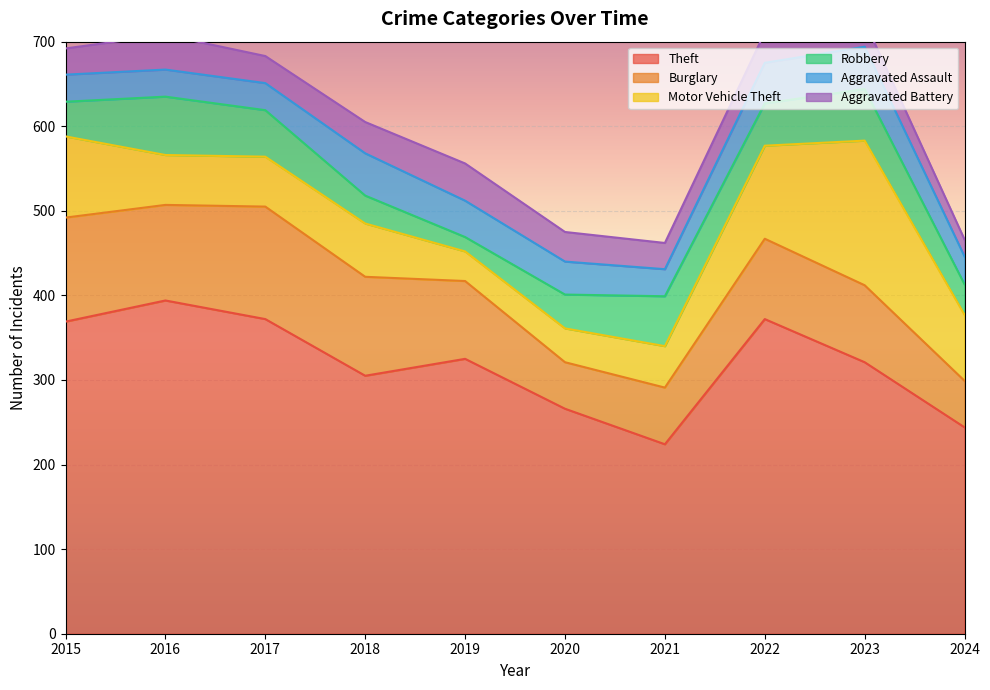

How many values in the Theft series exceed 325?

4